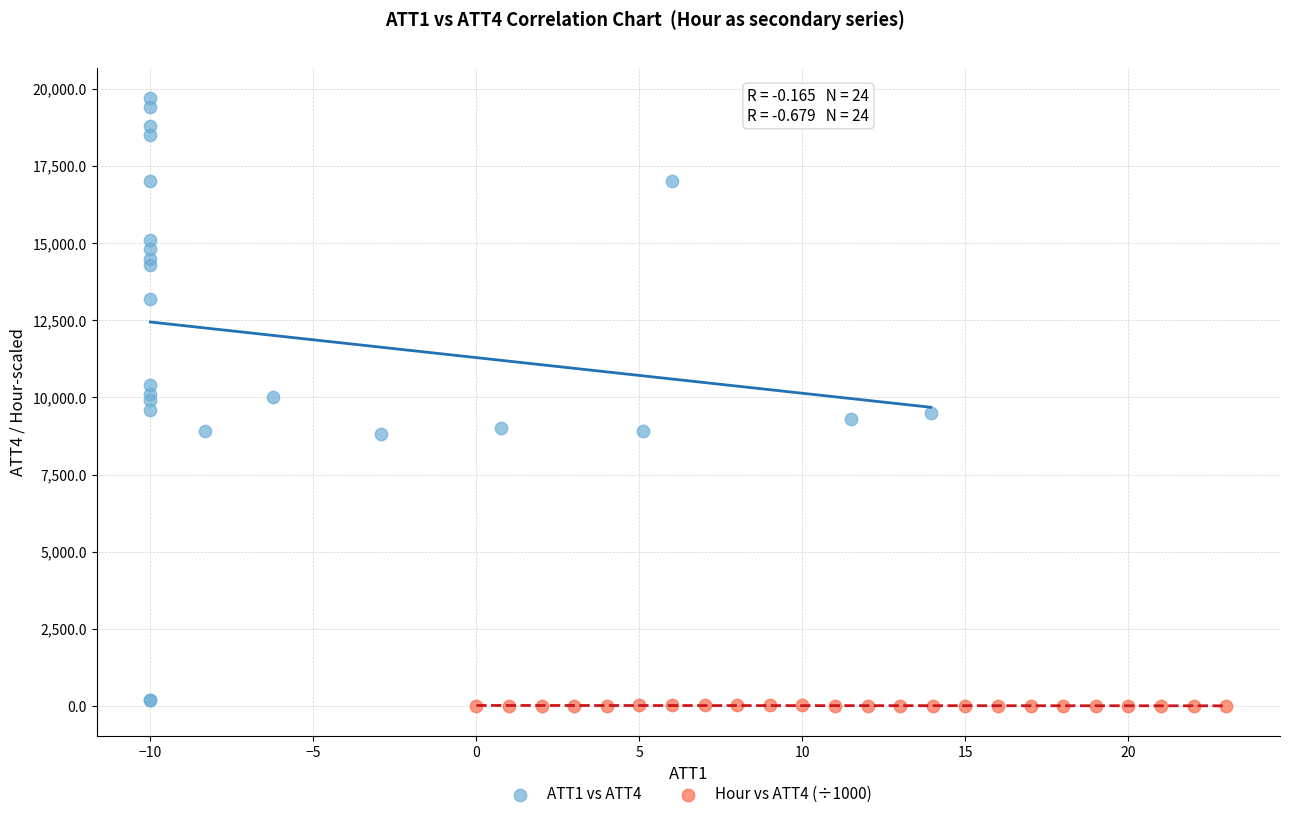

Which series contains the highest Y value?

ATT1 vs ATT4